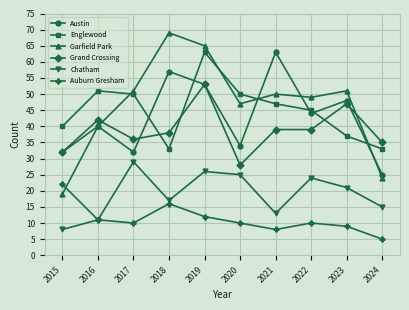

Read the Austin value at 2024.

25